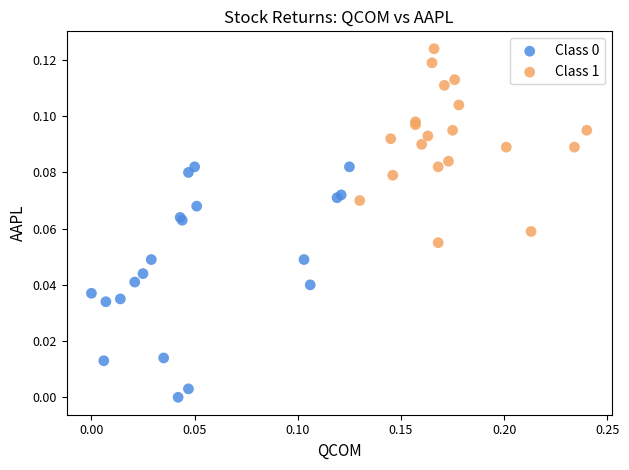

Which series reaches the maximum Y coordinate?

Class 1